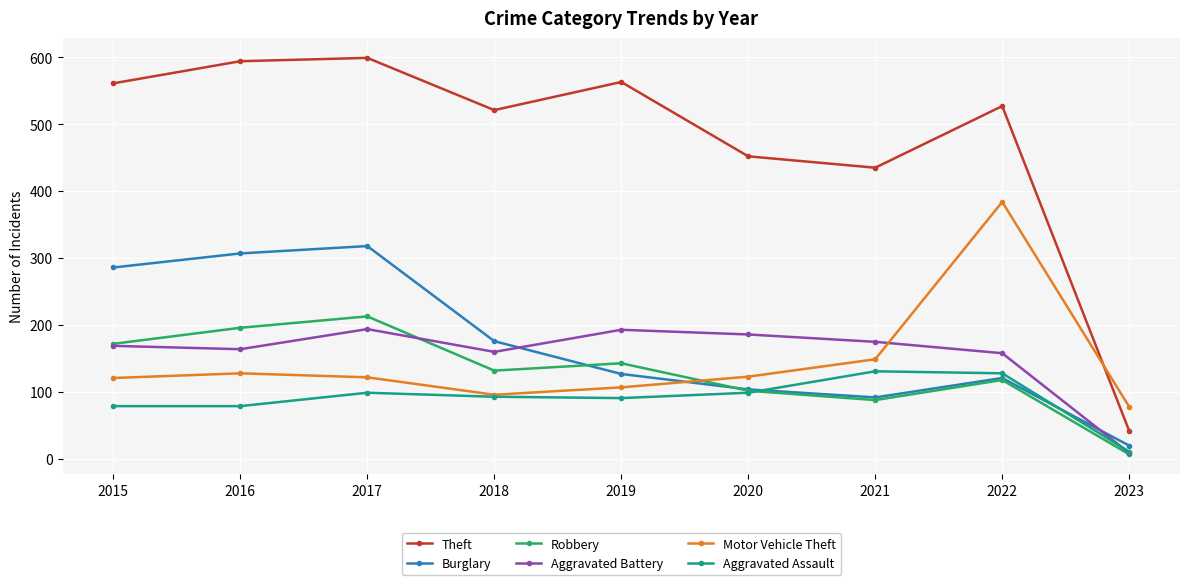

List the series in order of their peak value, highest first.

Theft, Motor Vehicle Theft, Burglary, Robbery, Aggravated Battery, Aggravated Assault